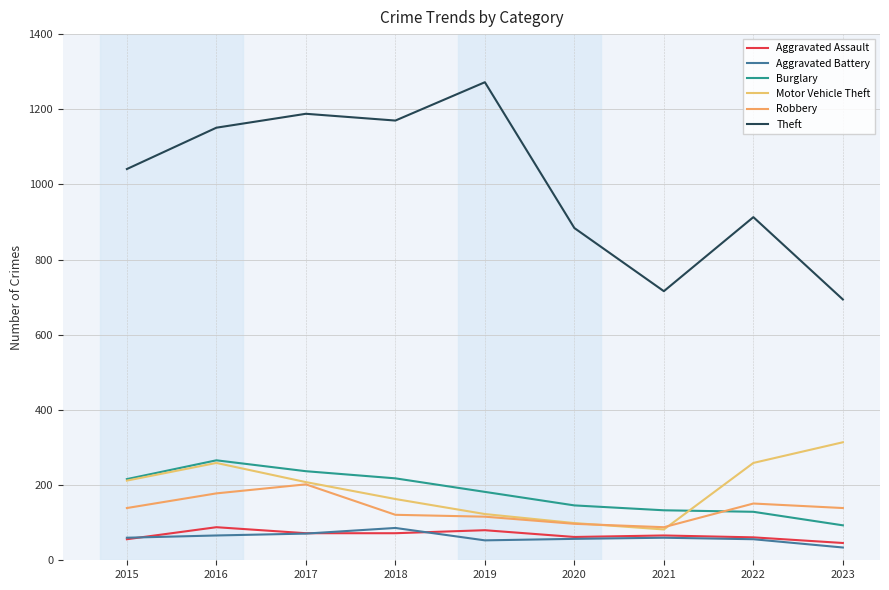

True or false: Motor Vehicle Theft and Aggravated Battery cross at least once.

False